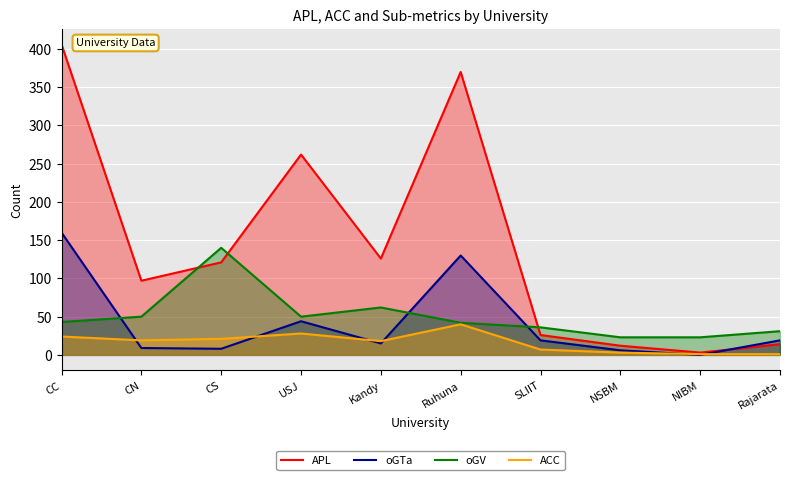

How many values in the oGV series are below 43?

5